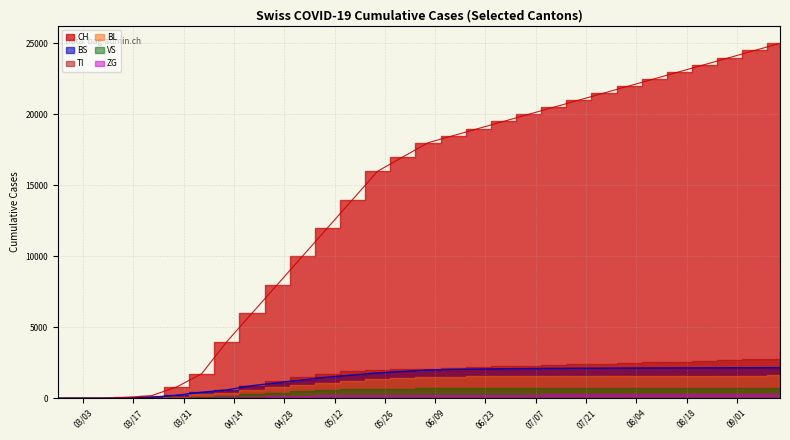

How many data points in CH are above 18000?

14